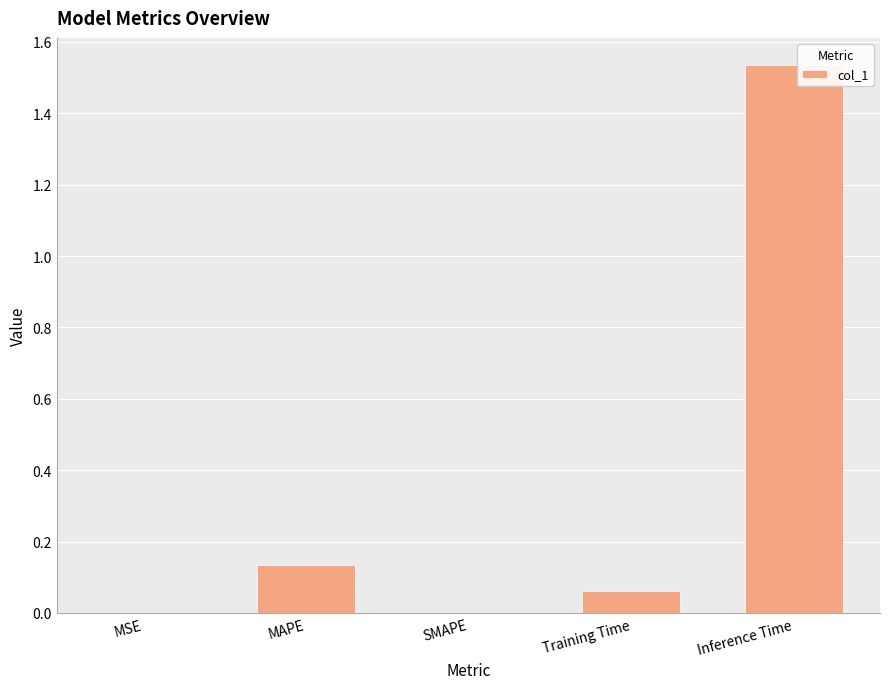

How many series are shown in this chart?

1